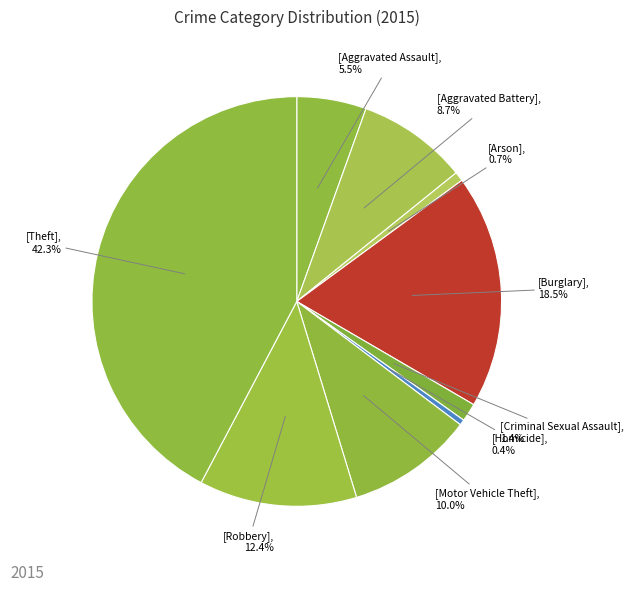

Is there any slice that represents more than half of the pie?

No